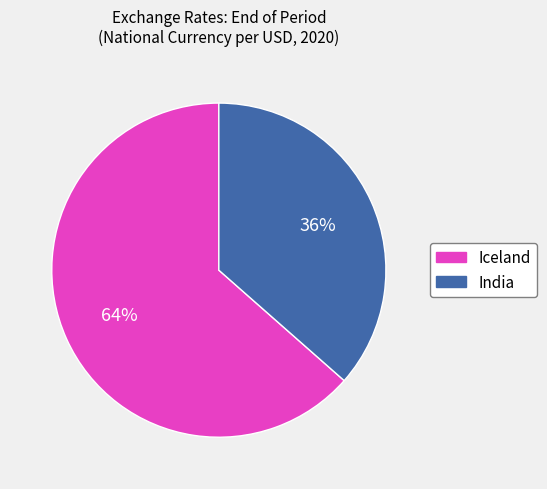

Between India and Iceland, which is larger?

Iceland